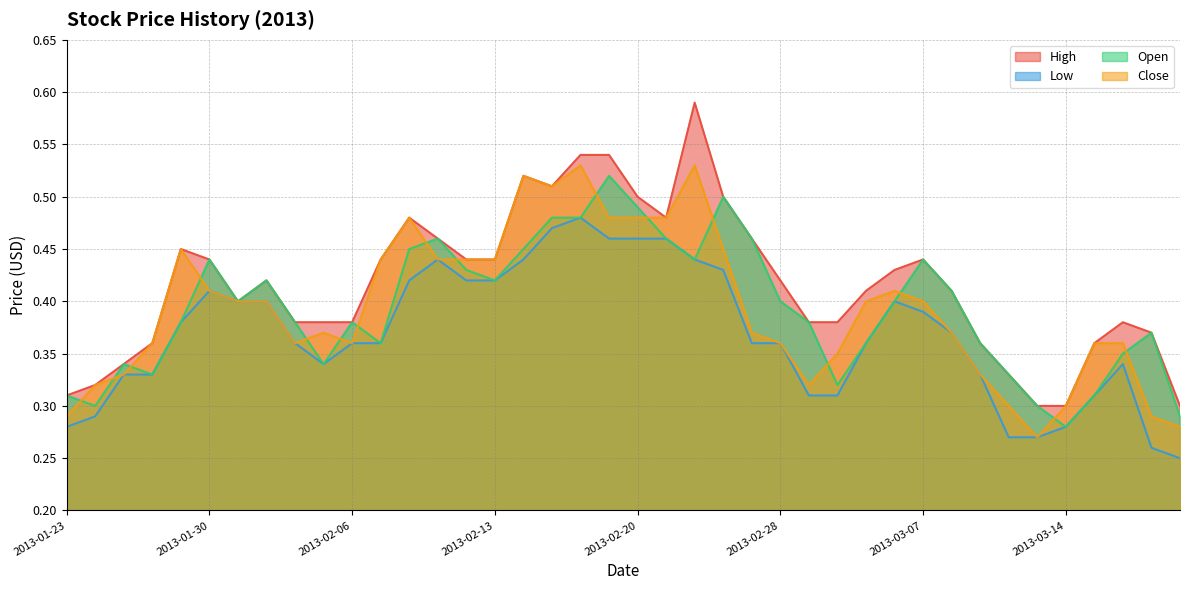

How many interior local valleys does the Close series have?

5